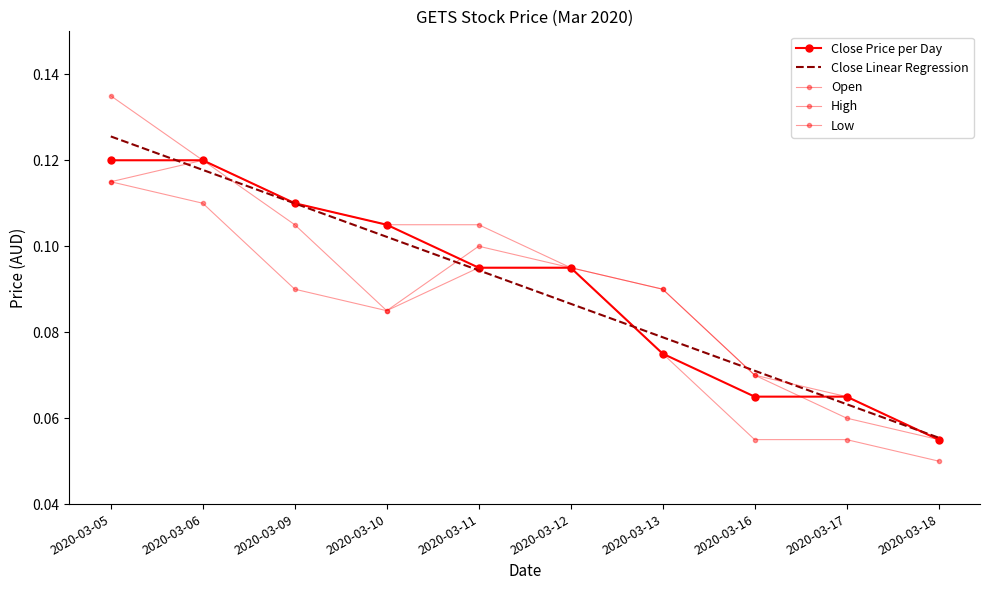

What is the sum of all High values?

0.9